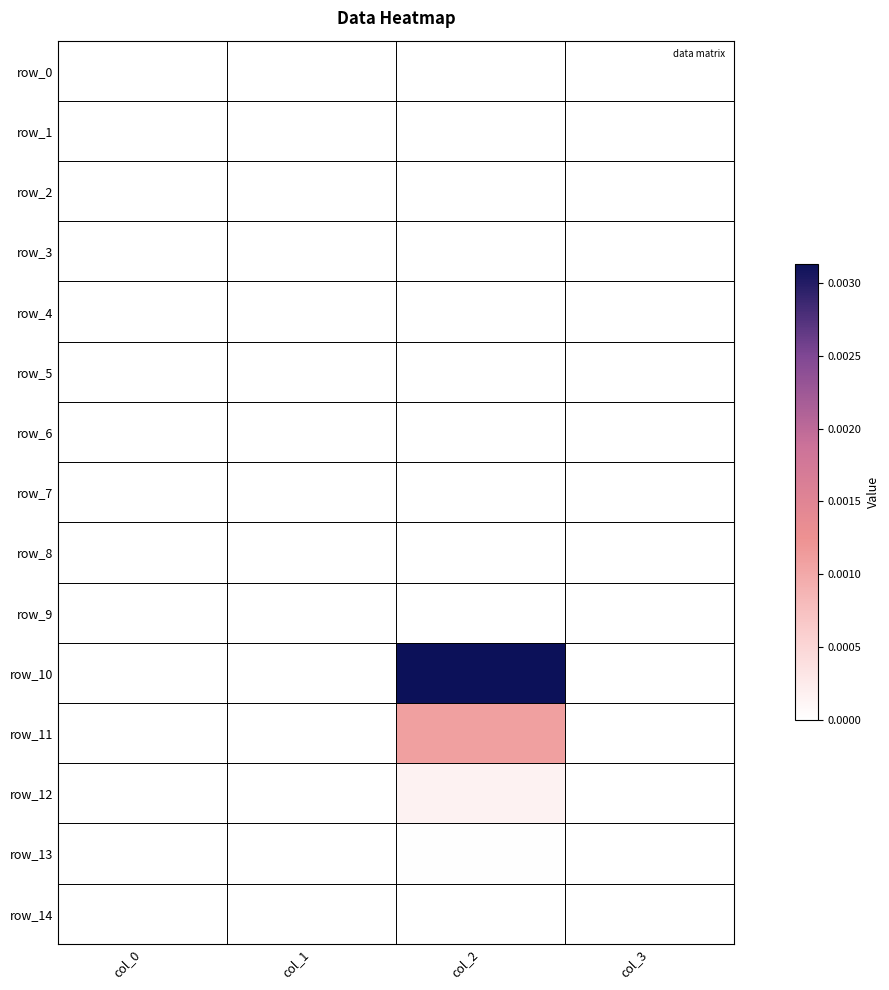

At which label does row_4 reach its peak?

col_0